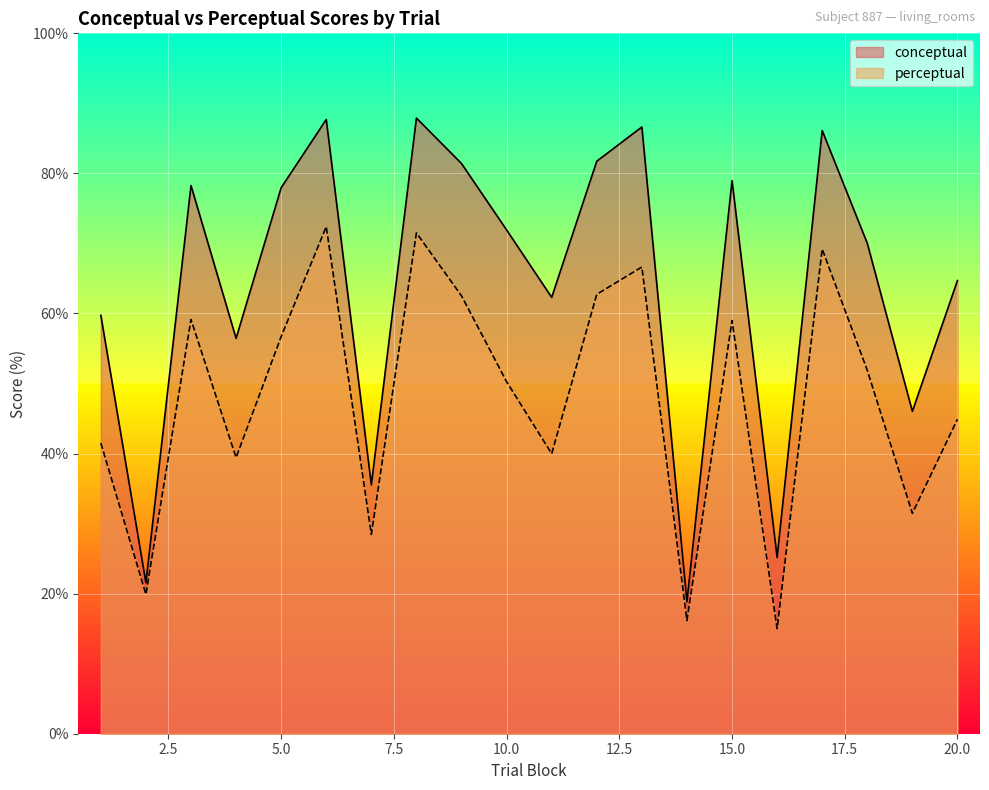

List the series in order of their peak value, highest first.

conceptual, perceptual